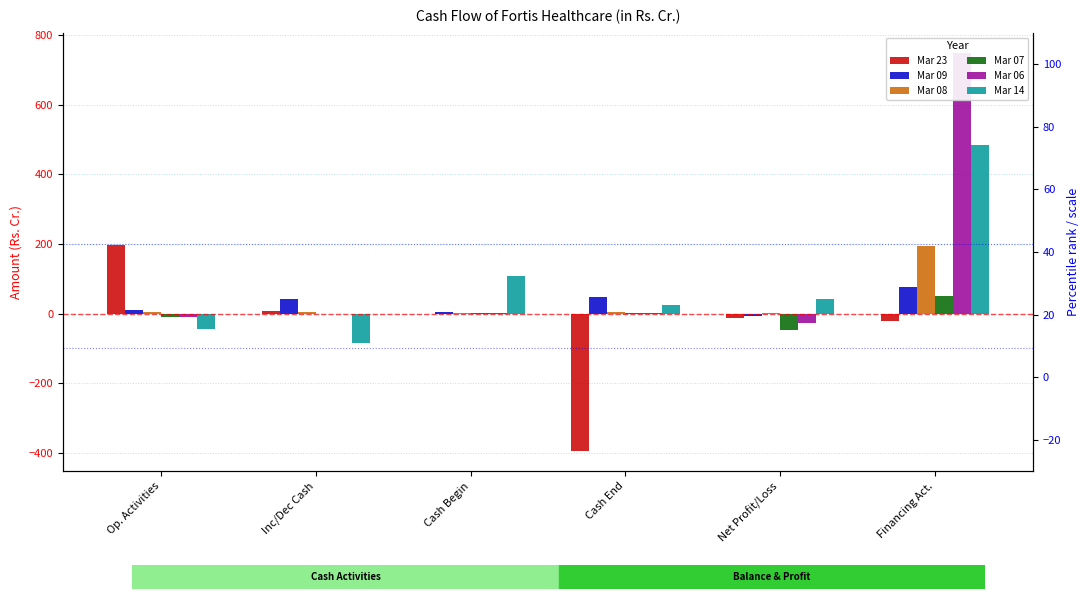

Does the chart contain stacked bars?

No